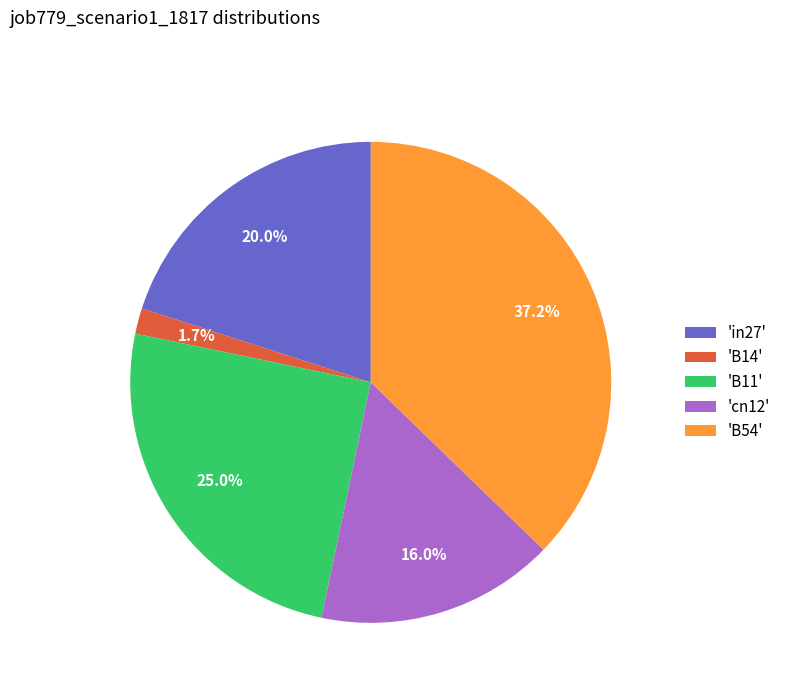

How many slices are in this pie chart?

5